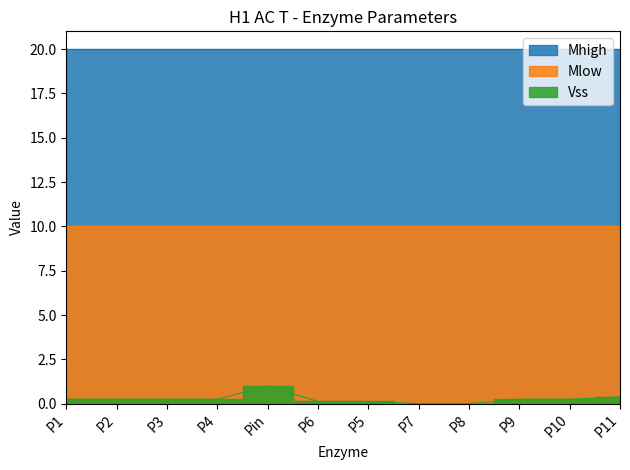

Which category has the lowest value across all series?

P7